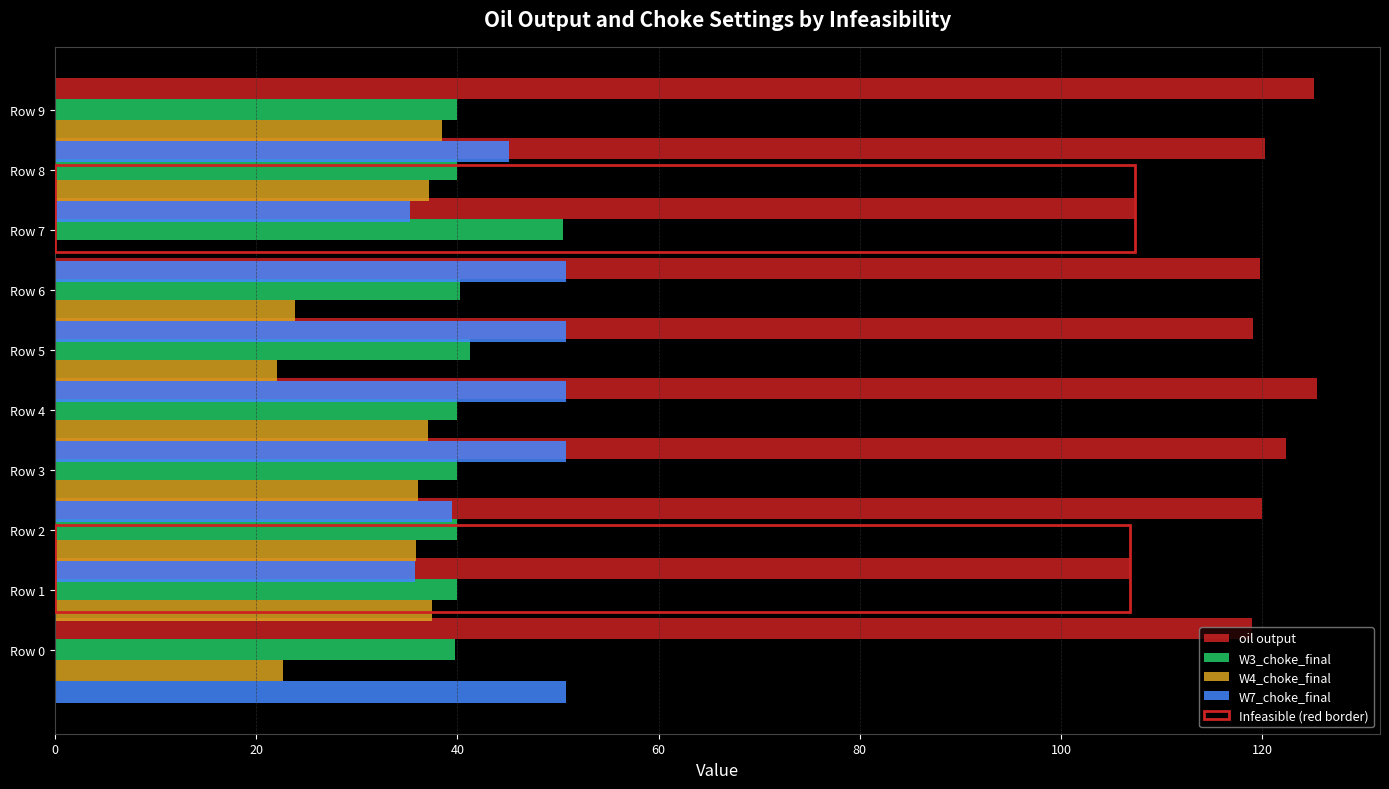

What is the approximate value of oil output at Row 9?

125.2